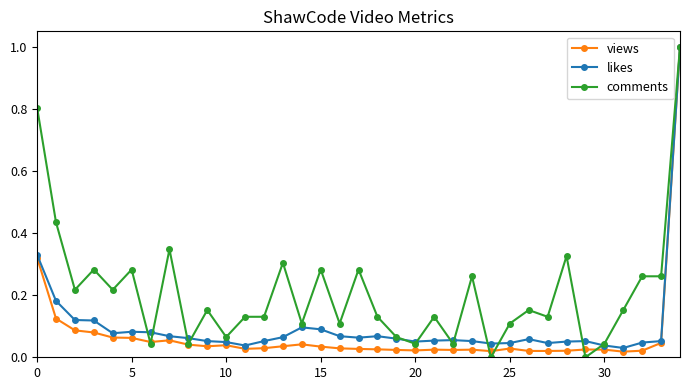

Which series has the largest total across all categories?

comments